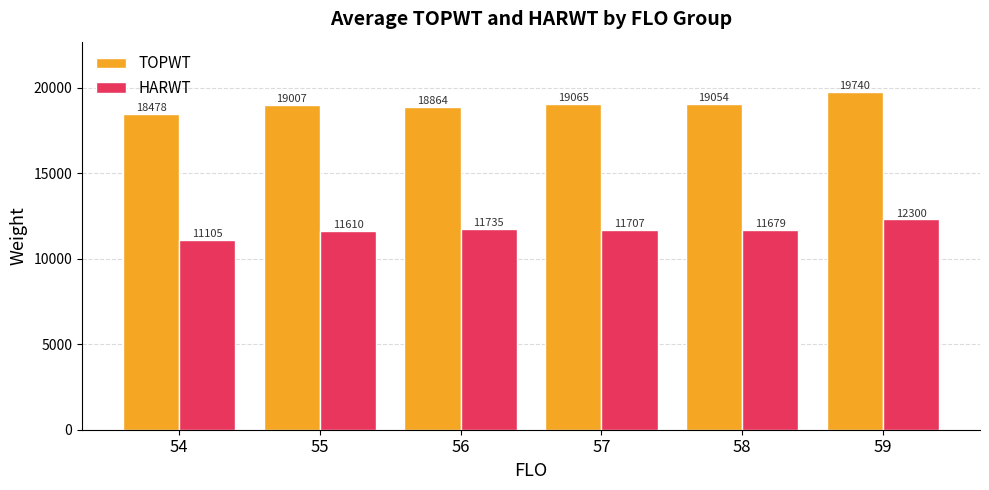

Which series has the largest total across all categories?

TOPWT